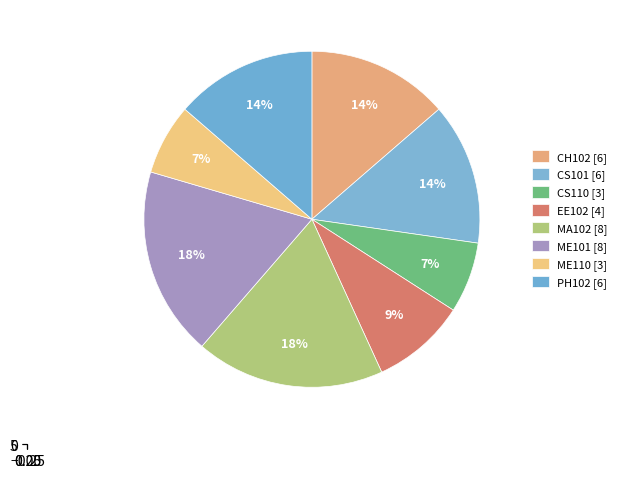

To the nearest percent, what portion does CH102 represent?

14%